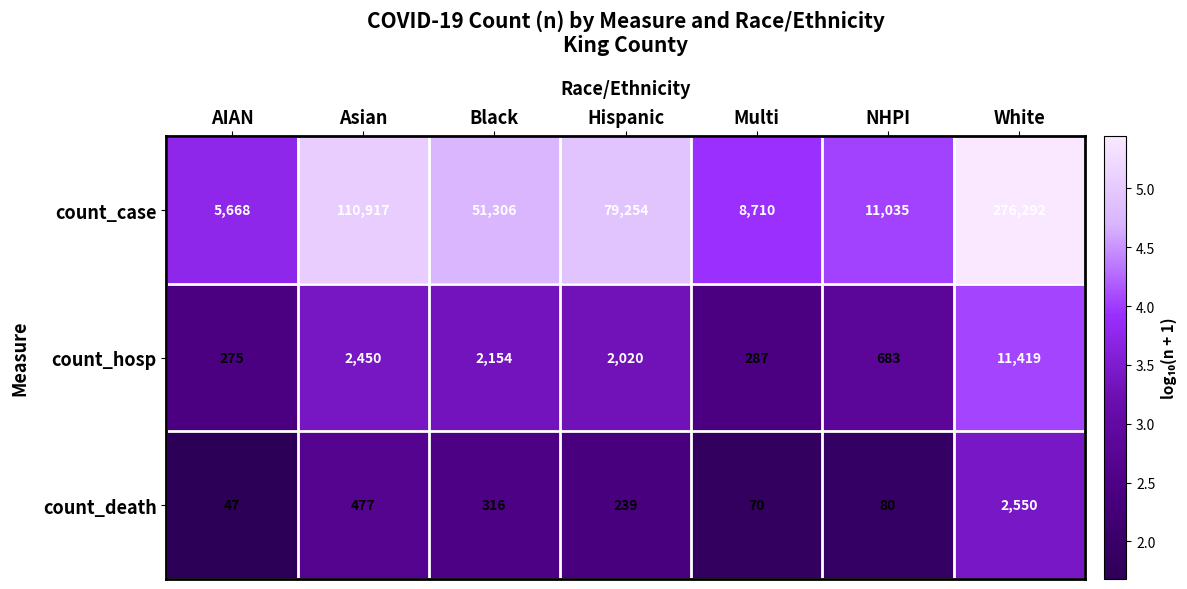

Rank the series at White from lowest to highest value.

count_death, count_hosp, count_case